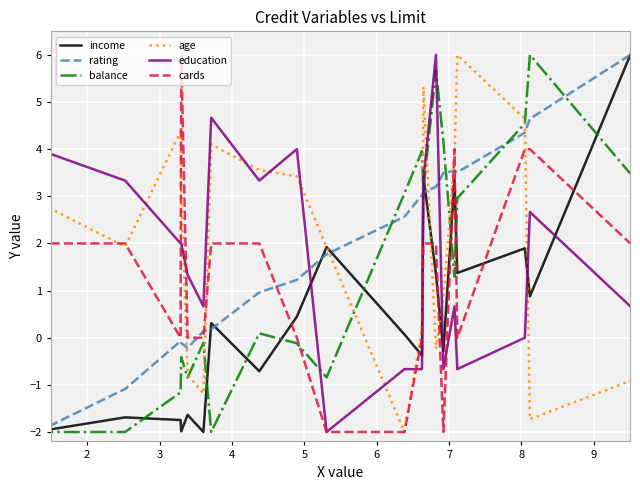

How many lines are shown in the chart?

6